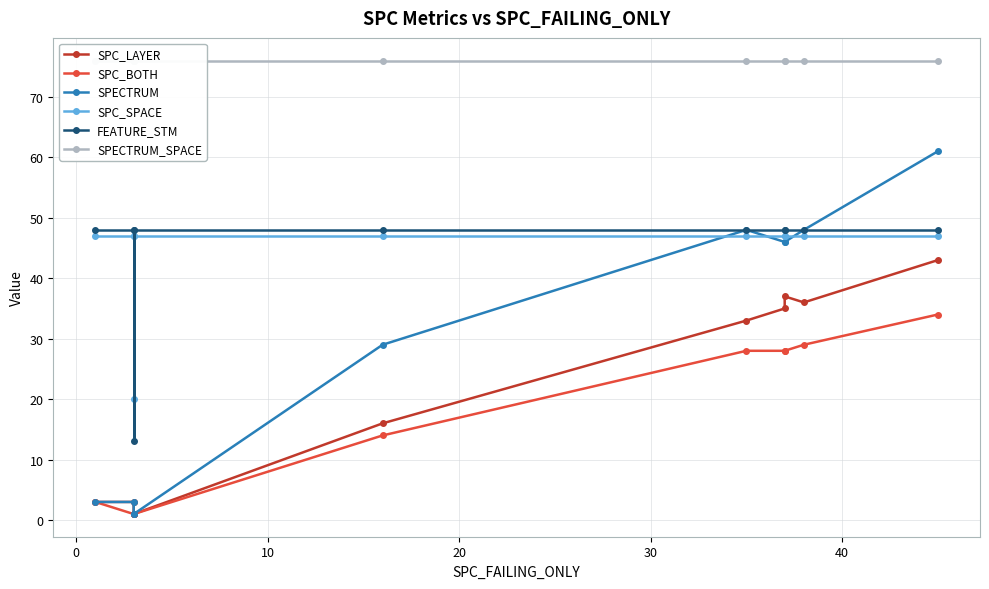

Count the number of data series in this chart.

6